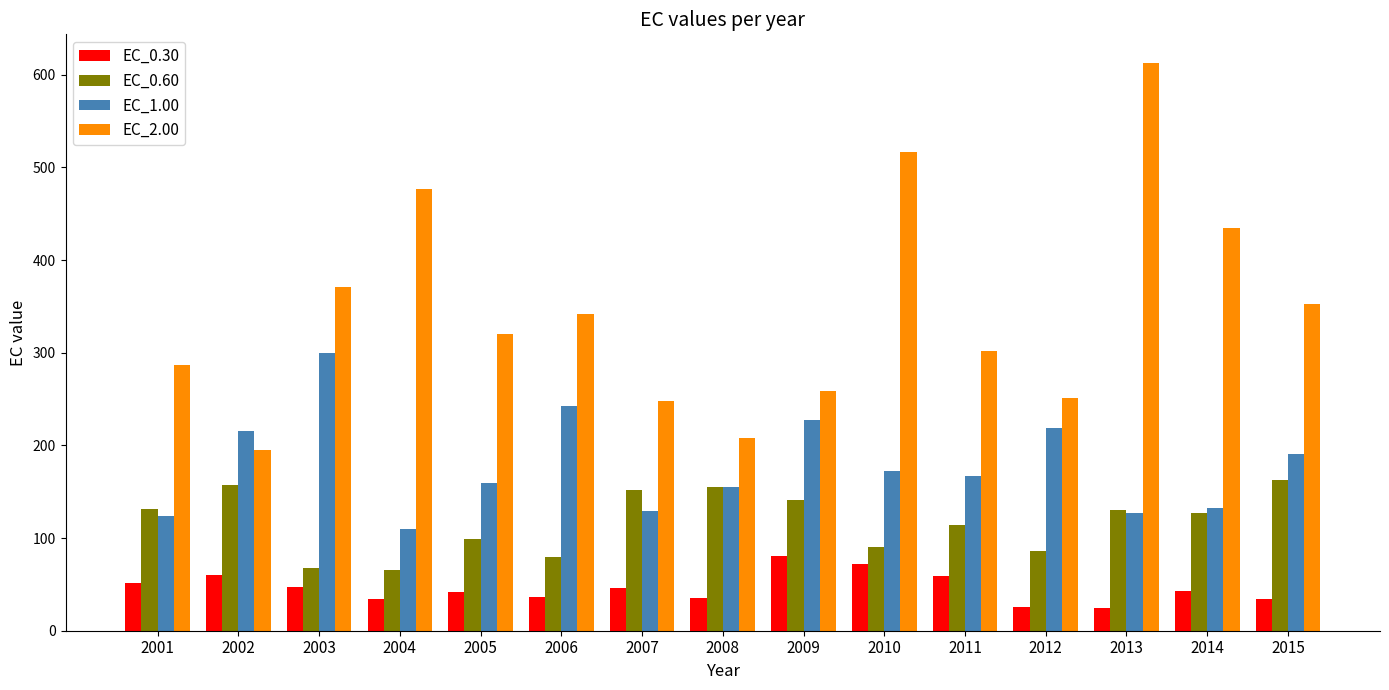

At how many categories does at least one series exceed 358?

5